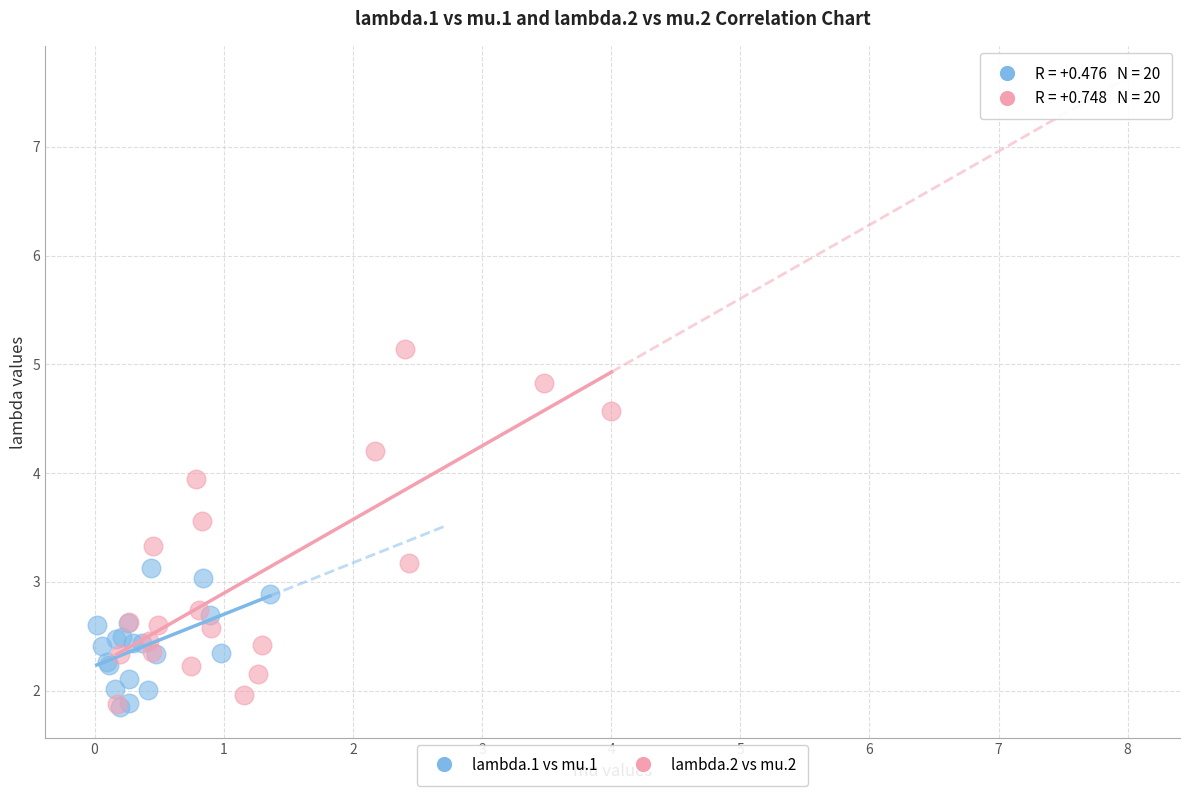

What are all the series names shown in the legend?

lambda.1 vs mu.1, lambda.2 vs mu.2